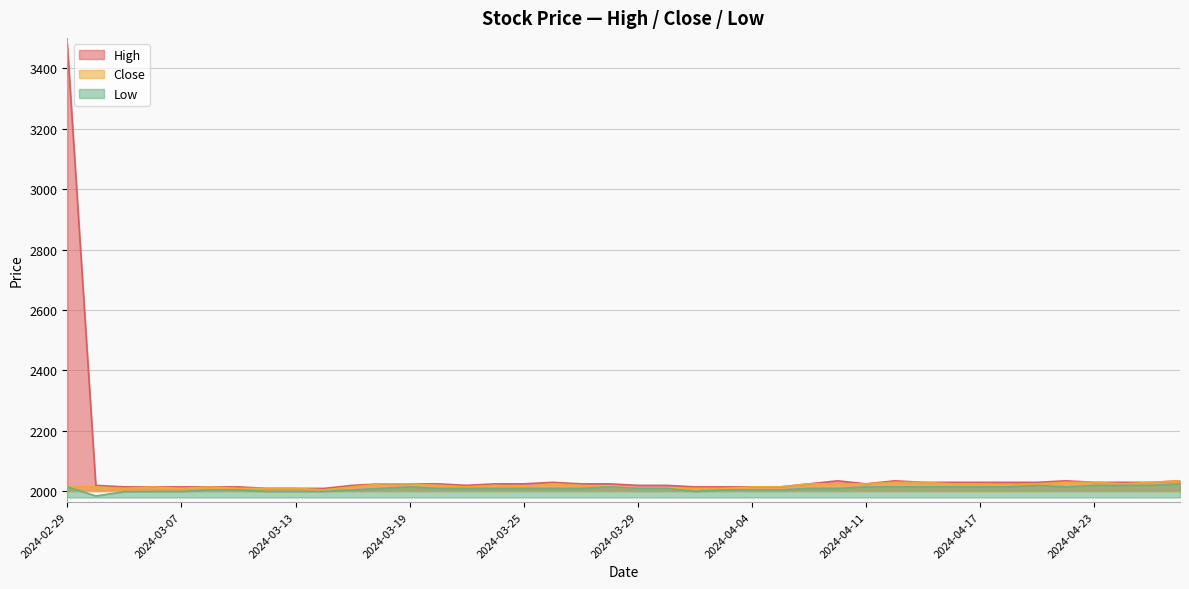

List the series in order of their overall mean, lowest first.

Low, Close, High